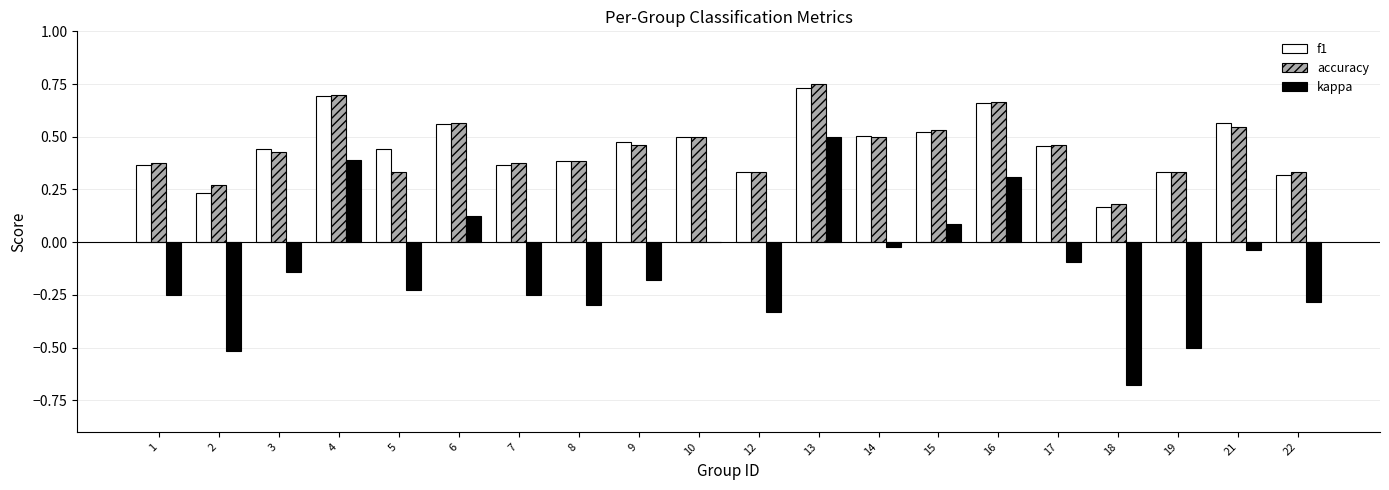

How many accuracy values are between 0 and 1?

20